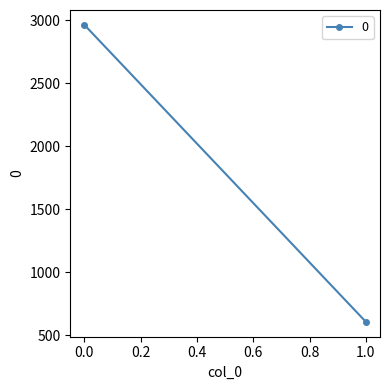

Reading right to left, list all the values displayed in this chart.

606.8	2963.1